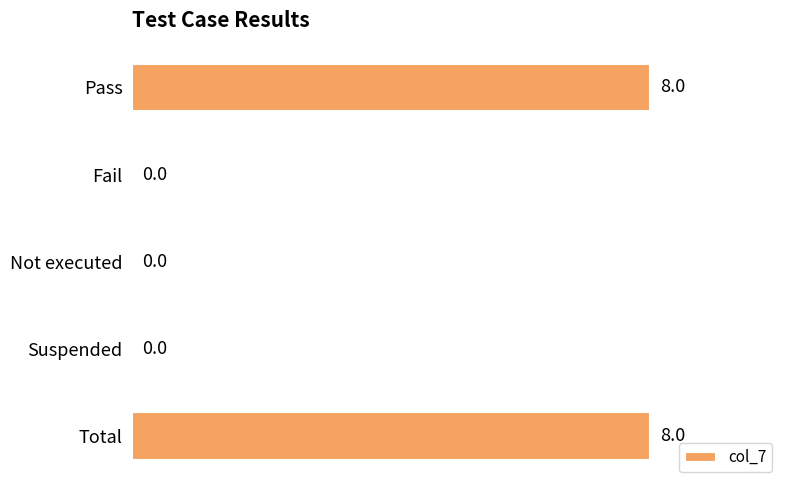

The chart shows a value of 8 at Total. True or false?

True